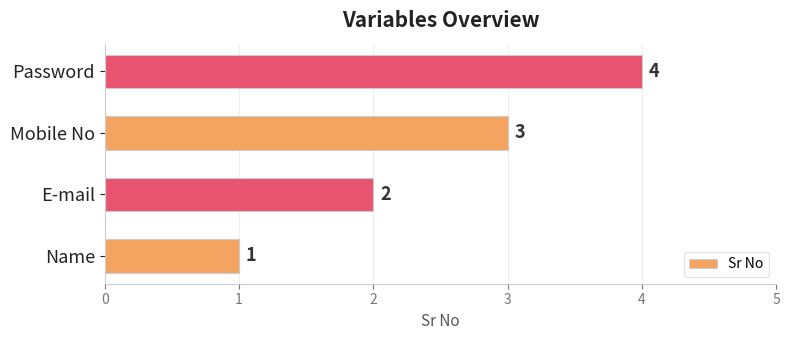

What is the minimum value shown in the chart?

1